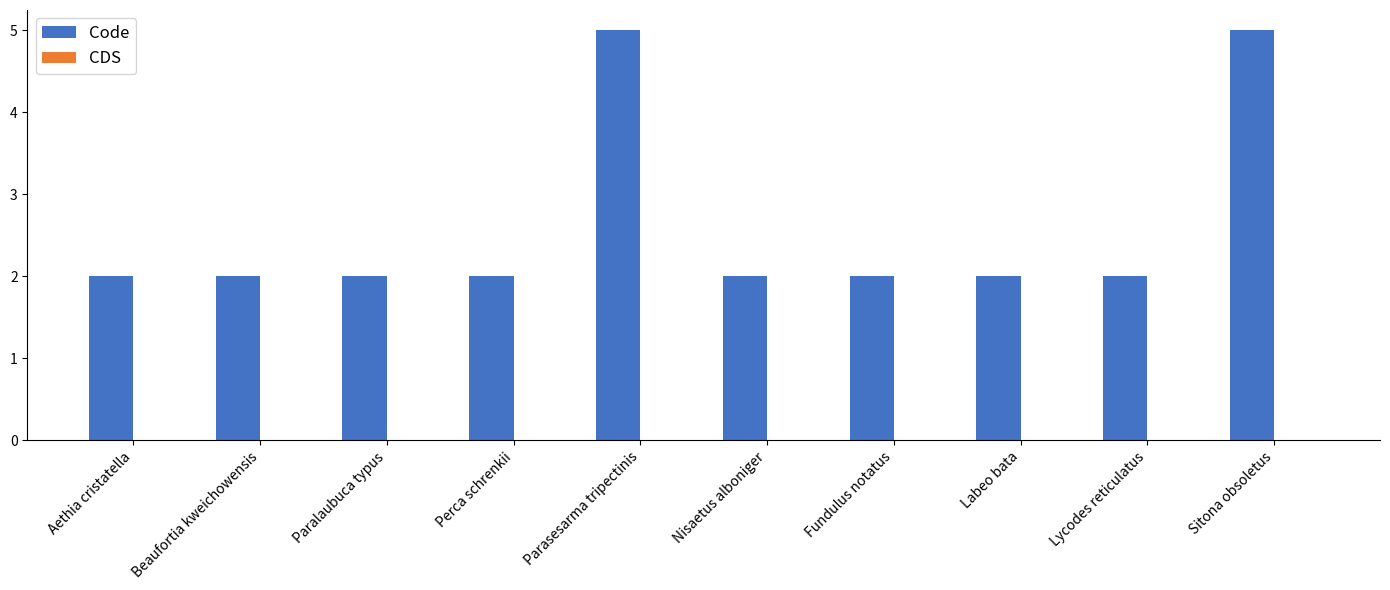

What is the difference between the second highest and second lowest values?

3